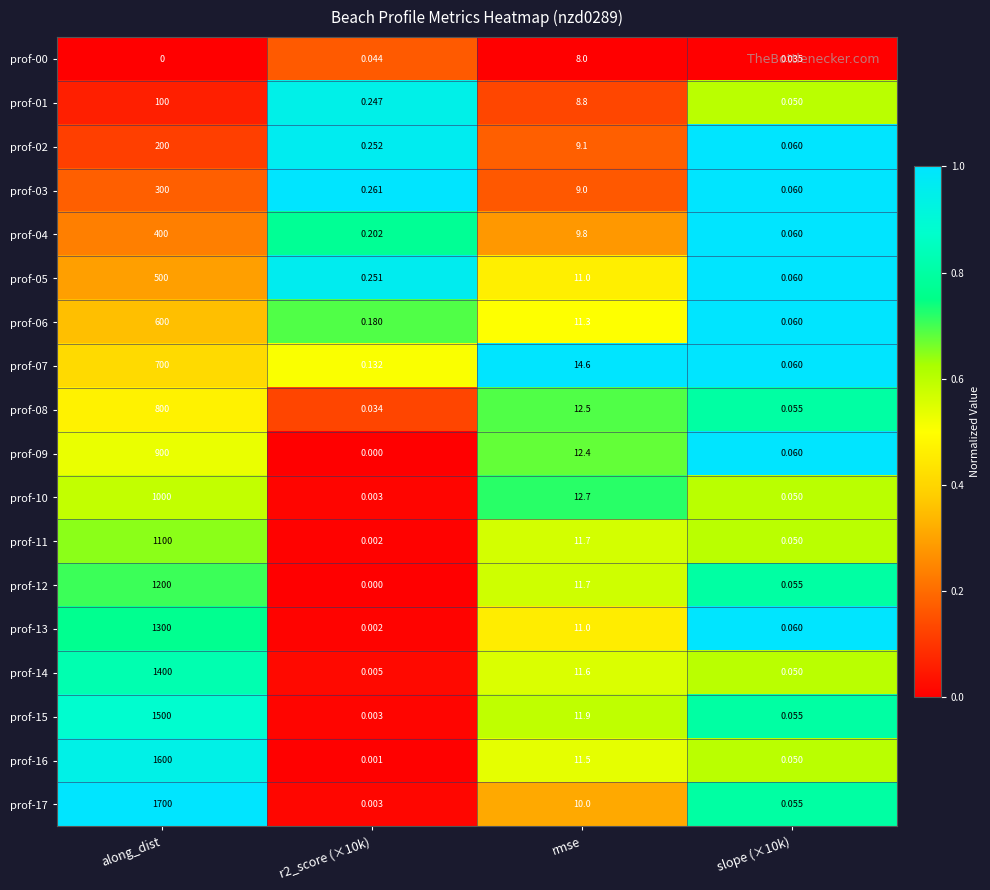

Which label corresponds to the largest value in the chart?

along_dist